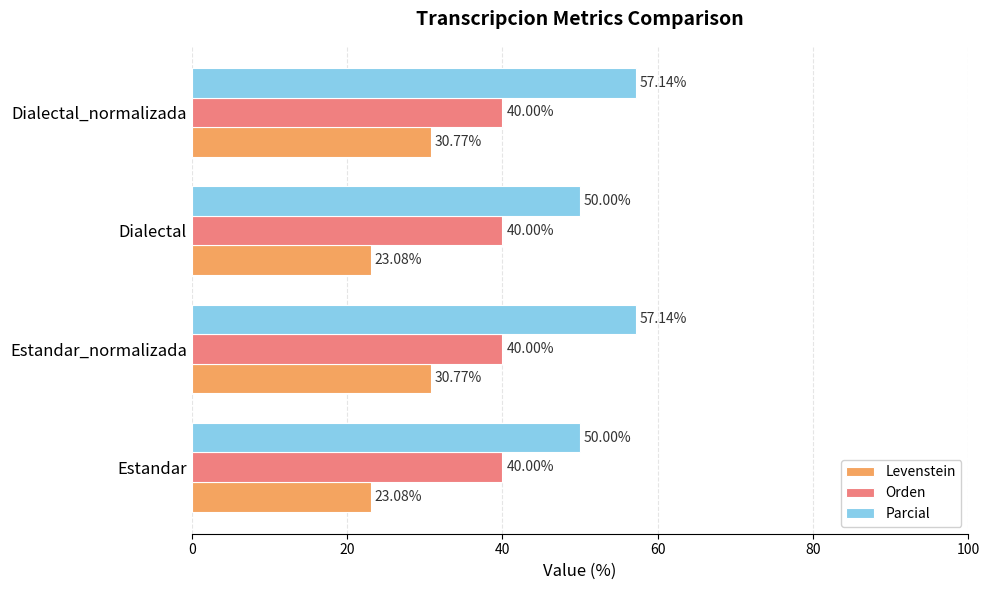

How many data points in Levenstein are less than 30?

2